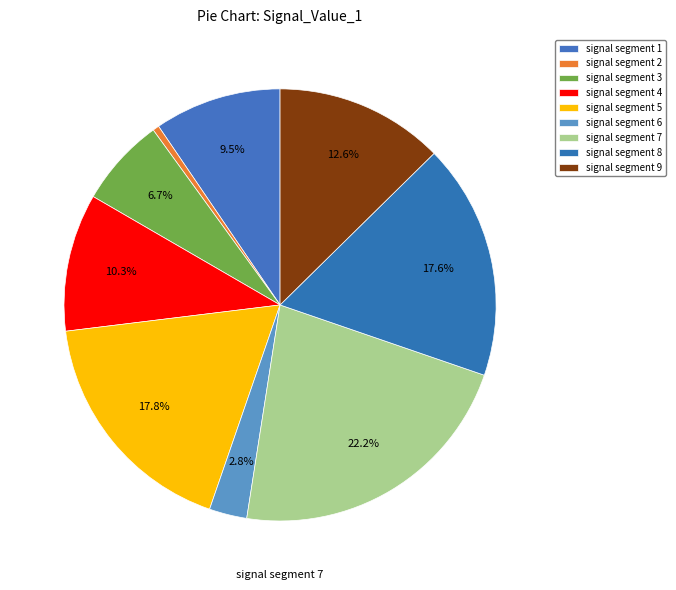

Is it true that signal segment 4 is 24% of the pie?

False